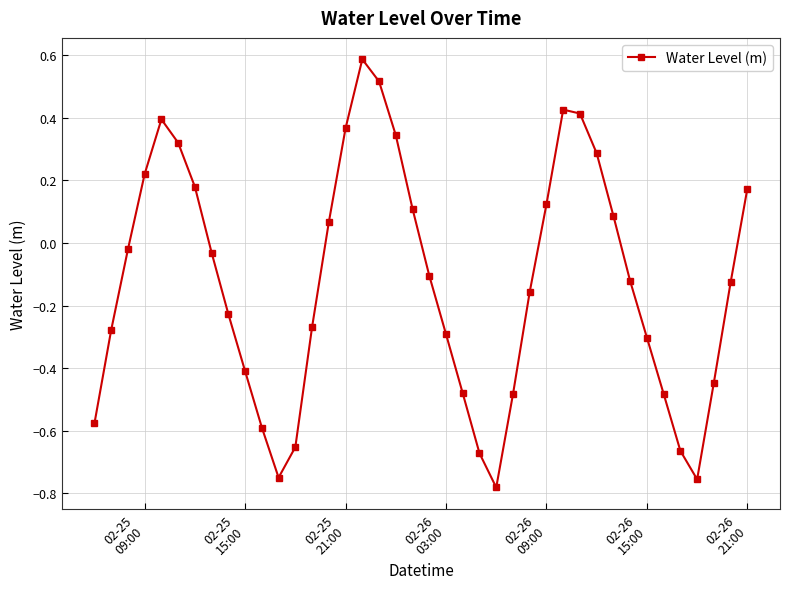

What is the greatest value displayed?

0.6